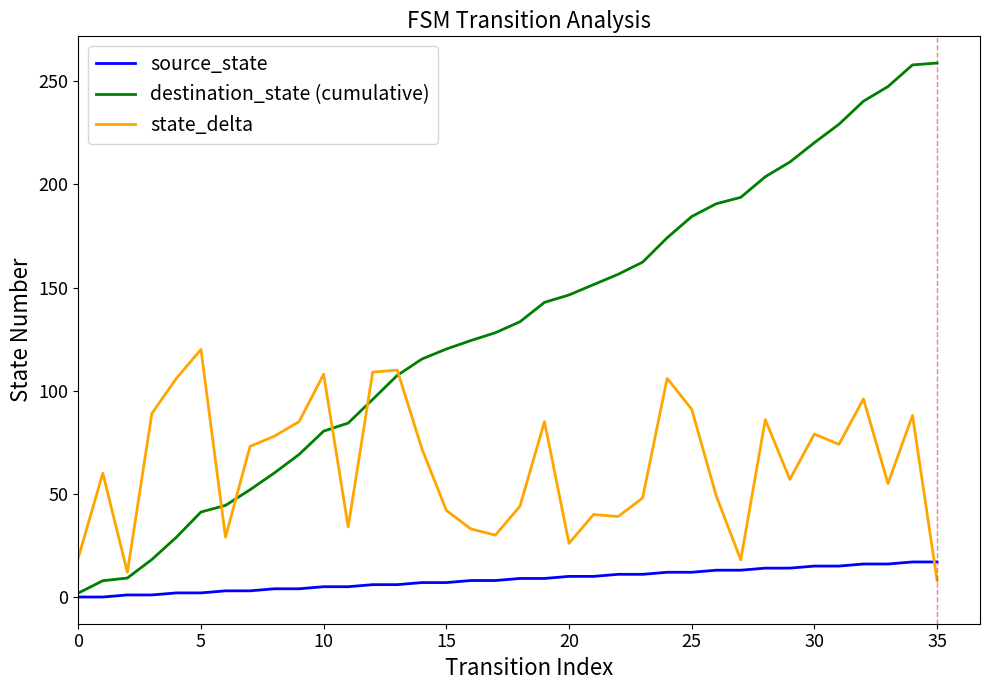

What is the highest value of the source_state series?

17.0